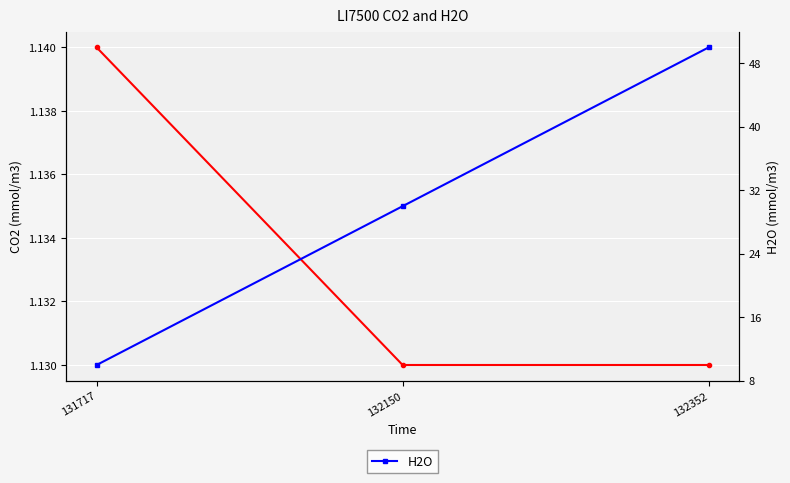

The H2O series shows 15.6 at 131717. True or false?

False